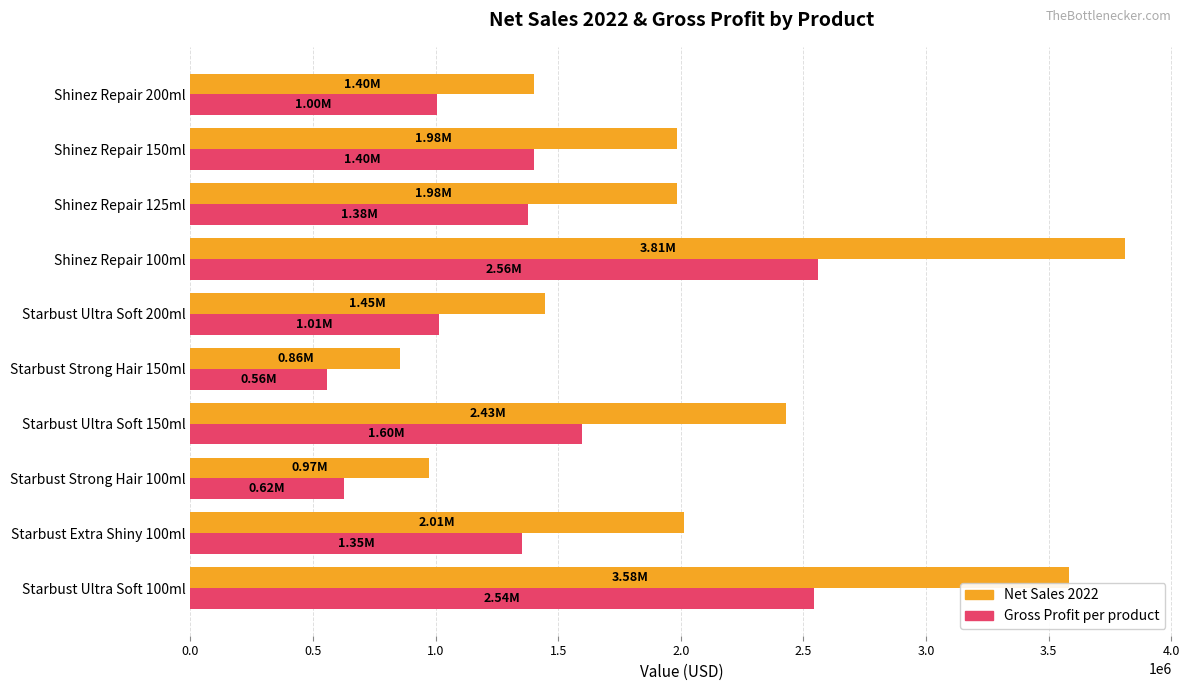

What is the difference between the Gross Profit per product values at Shinez Repair 150ml and Starbust Ultra Soft 100ml?

1143140.8